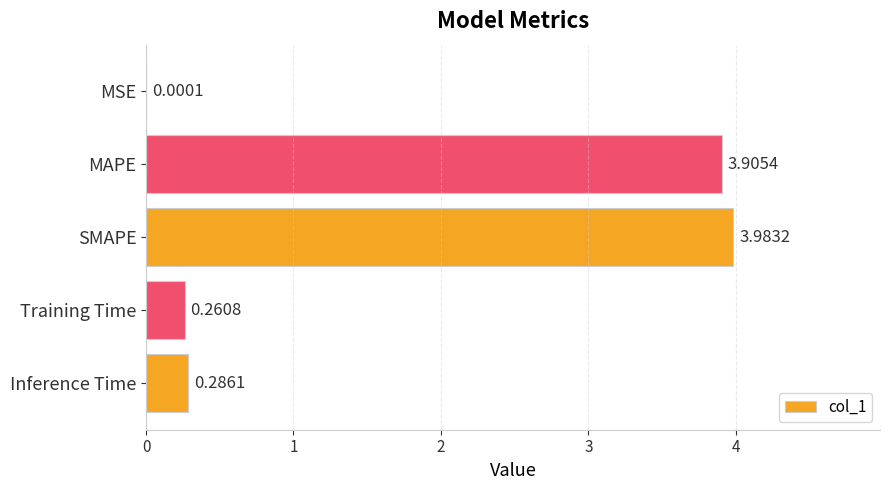

Where is the data nearest to the value 1?

Inference Time